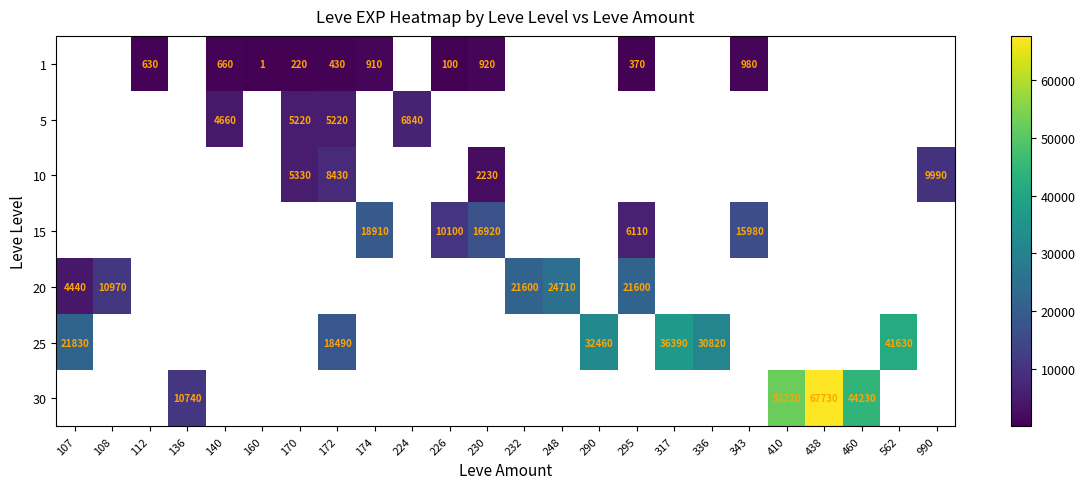

Is it true that 1 equals 241 at 230?

False